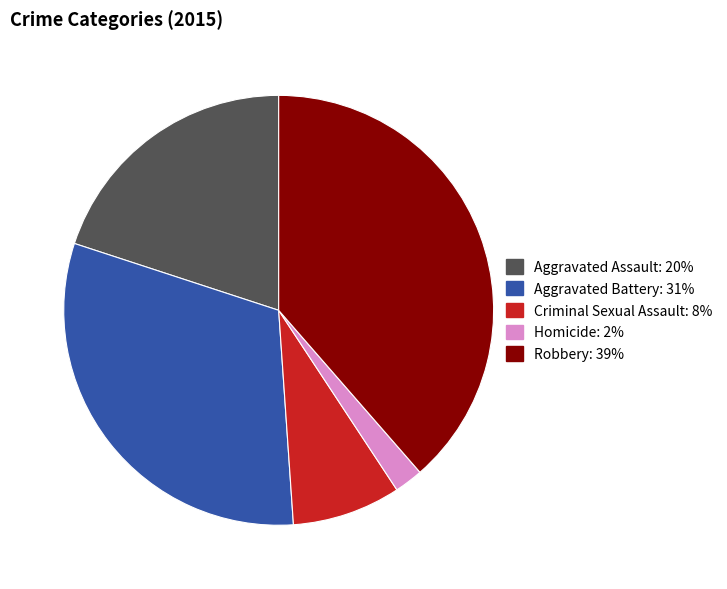

What is the smallest slice in the pie chart?

Homicide